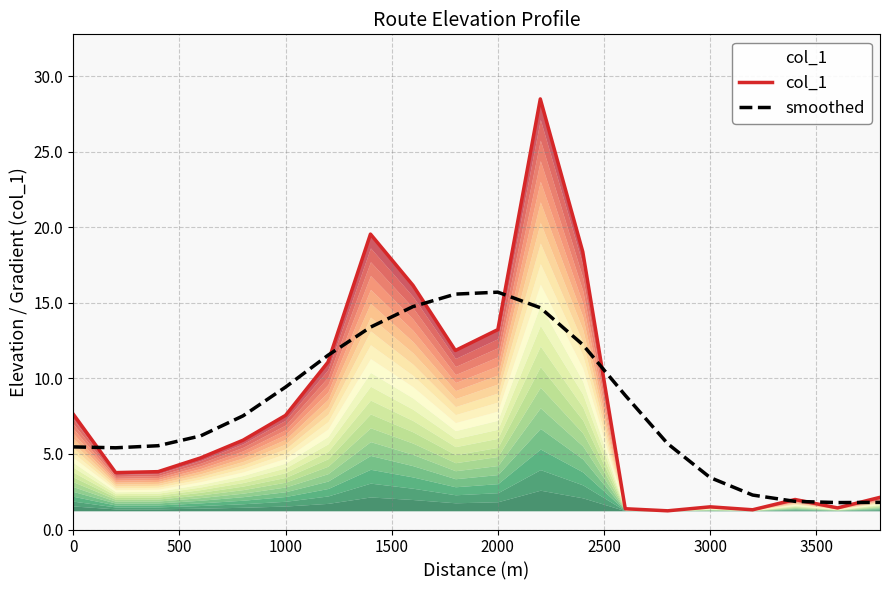

How many data points in smoothed are above 7?

10